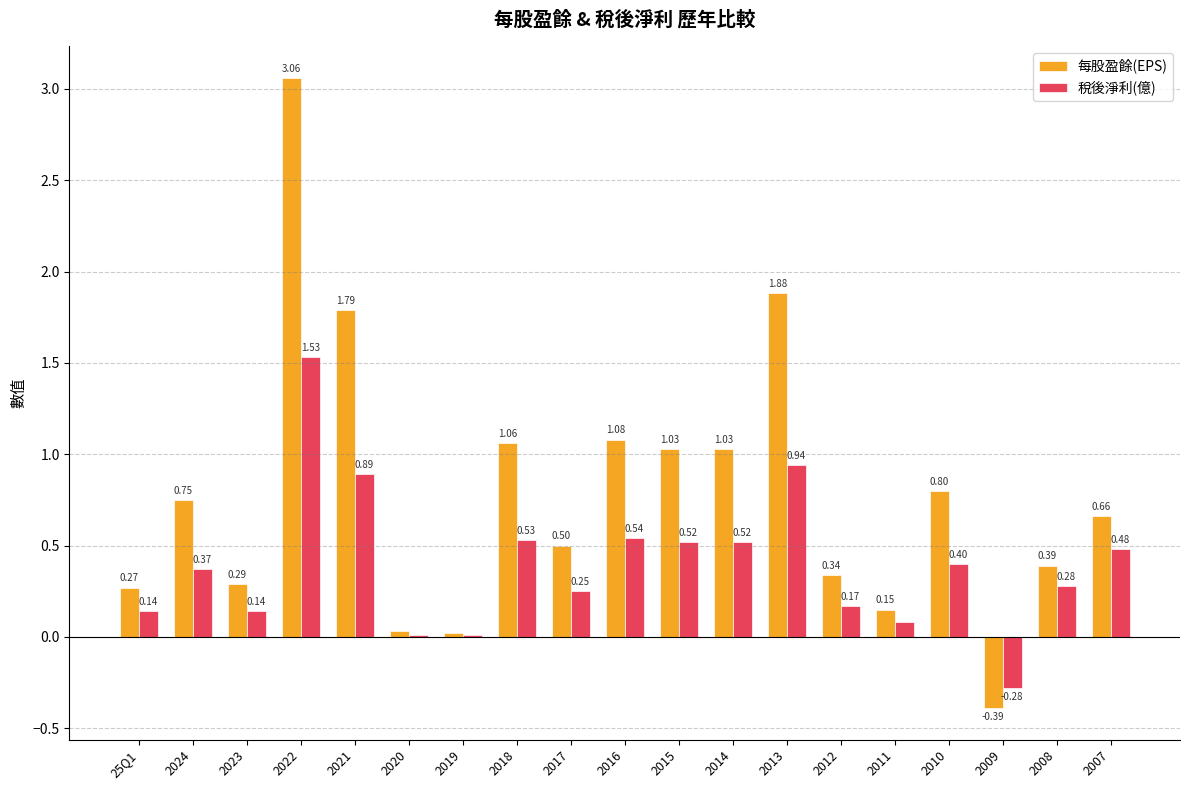

What is the sum of the 稅後淨利(億) values at 2022 and 2023?

1.7